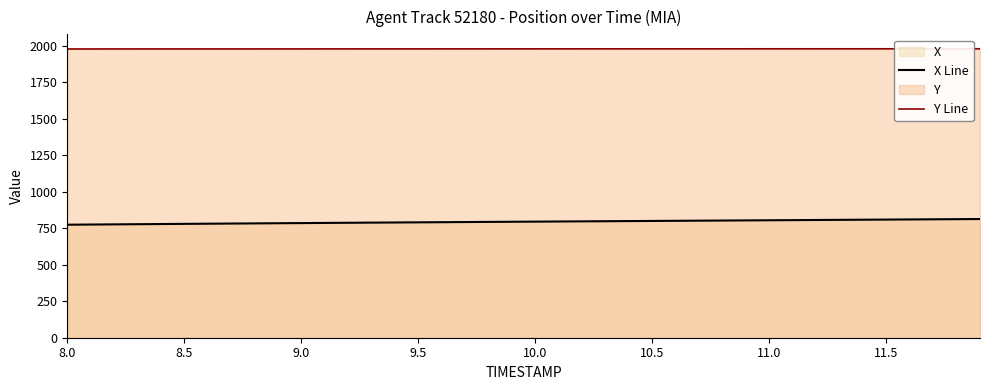

List the series in order of their overall mean, highest first.

Y Line, X Line